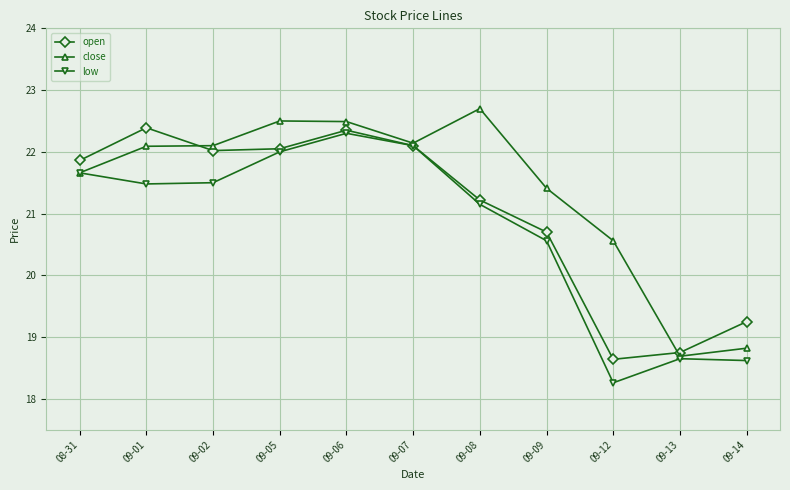

Where do close and open first cross each other?

09-01 and 09-02